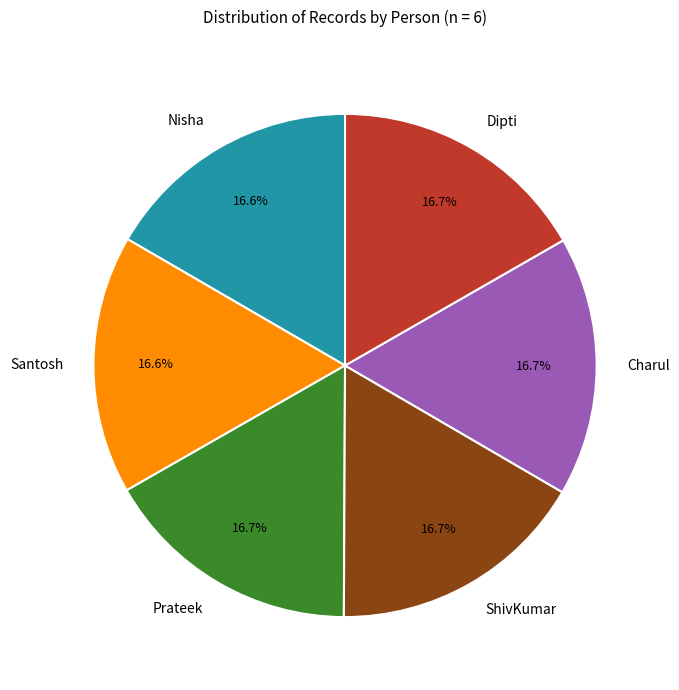

What is the total percentage of Nisha and Prateek?

33.3%